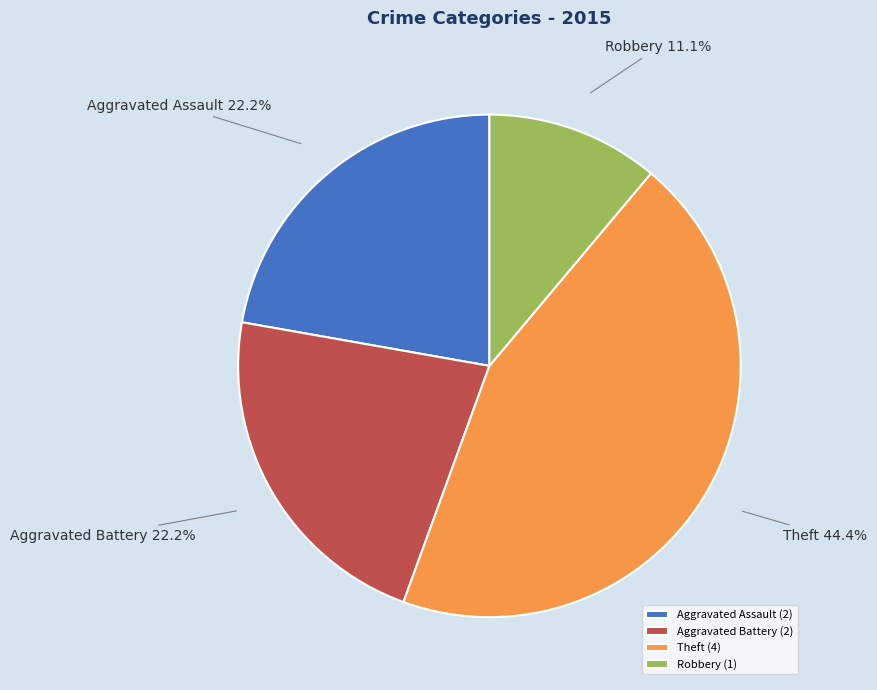

Count the number of slices in the pie.

4